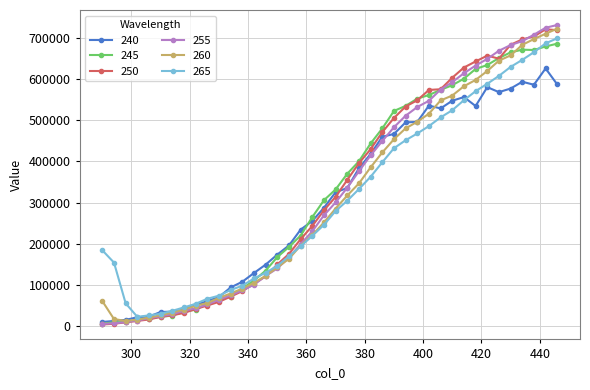

How many values in the 250 series are below 314173?

20